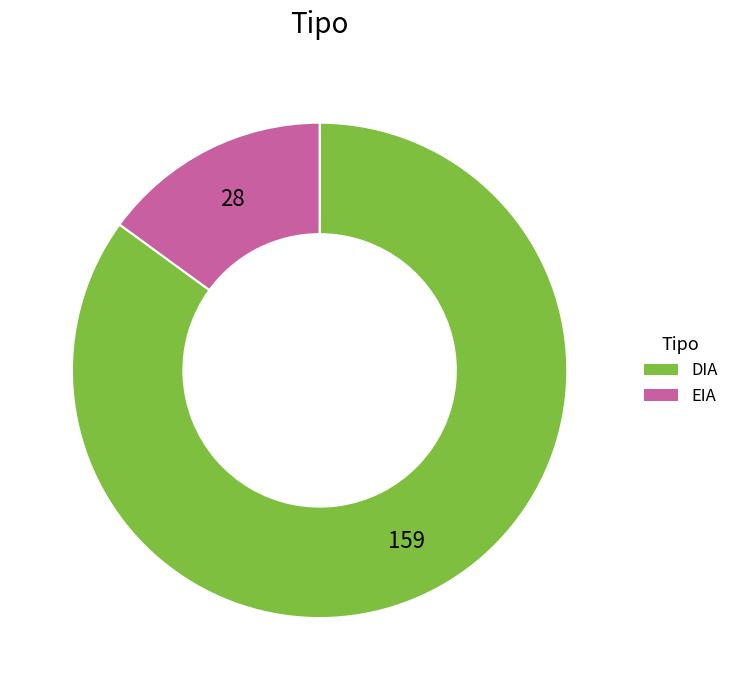

What is the smallest slice in the pie chart?

EIA